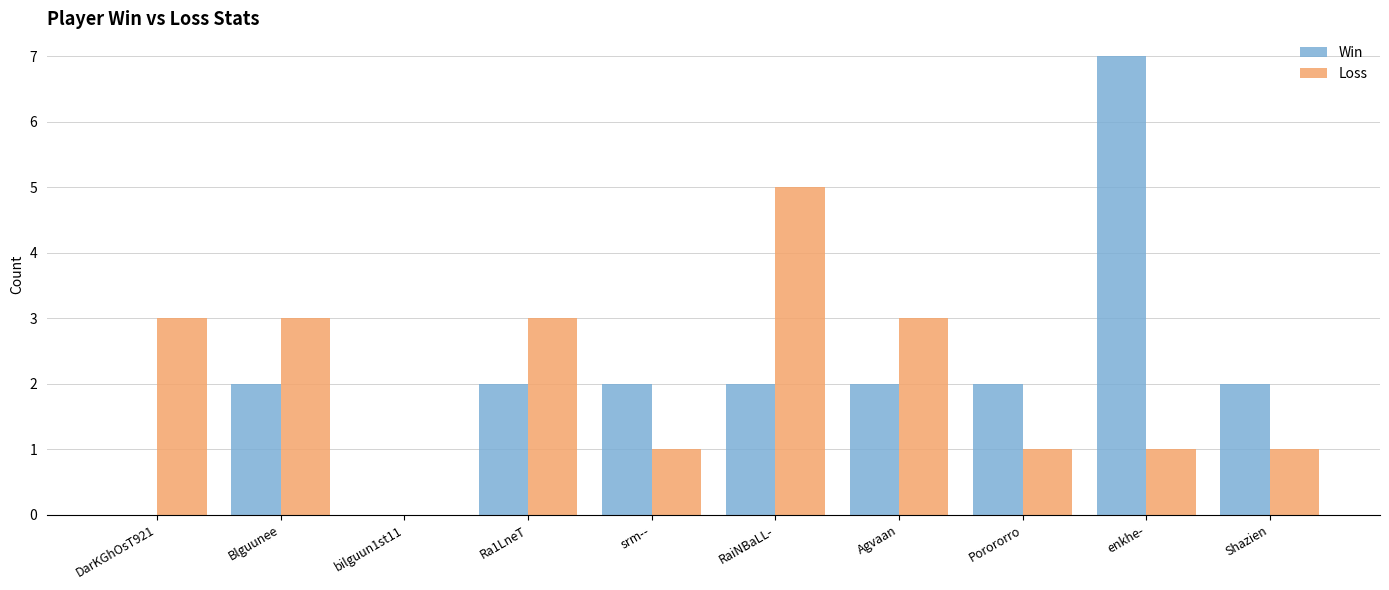

At which label does Win reach its peak?

enkhe-